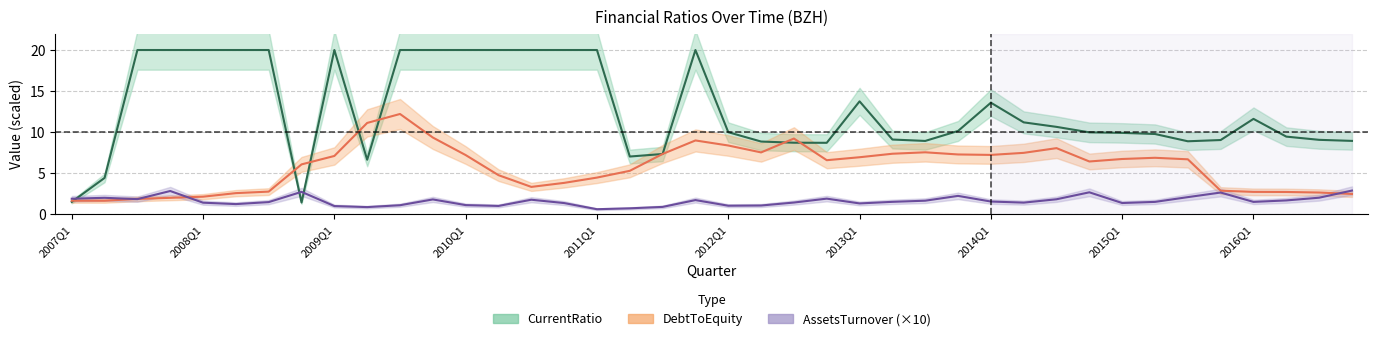

What is the minimum value shown in the chart?

0.6